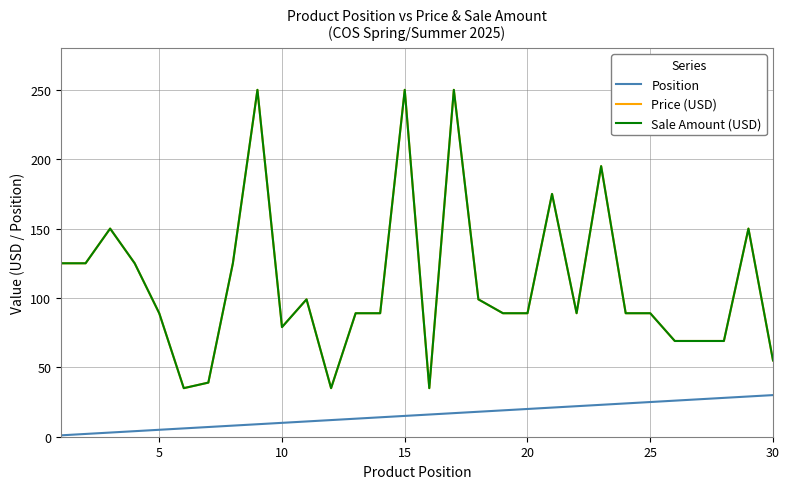

Where is the first local minimum for Price (USD)?

25